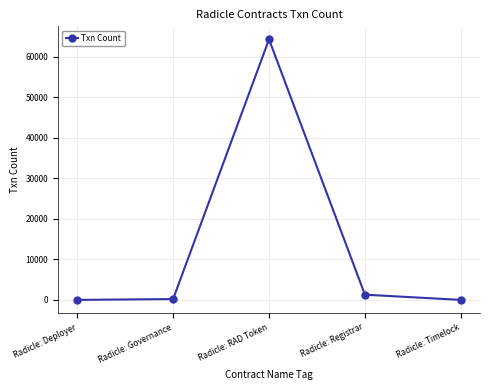

What is the difference between the maximum and minimum values?

64235